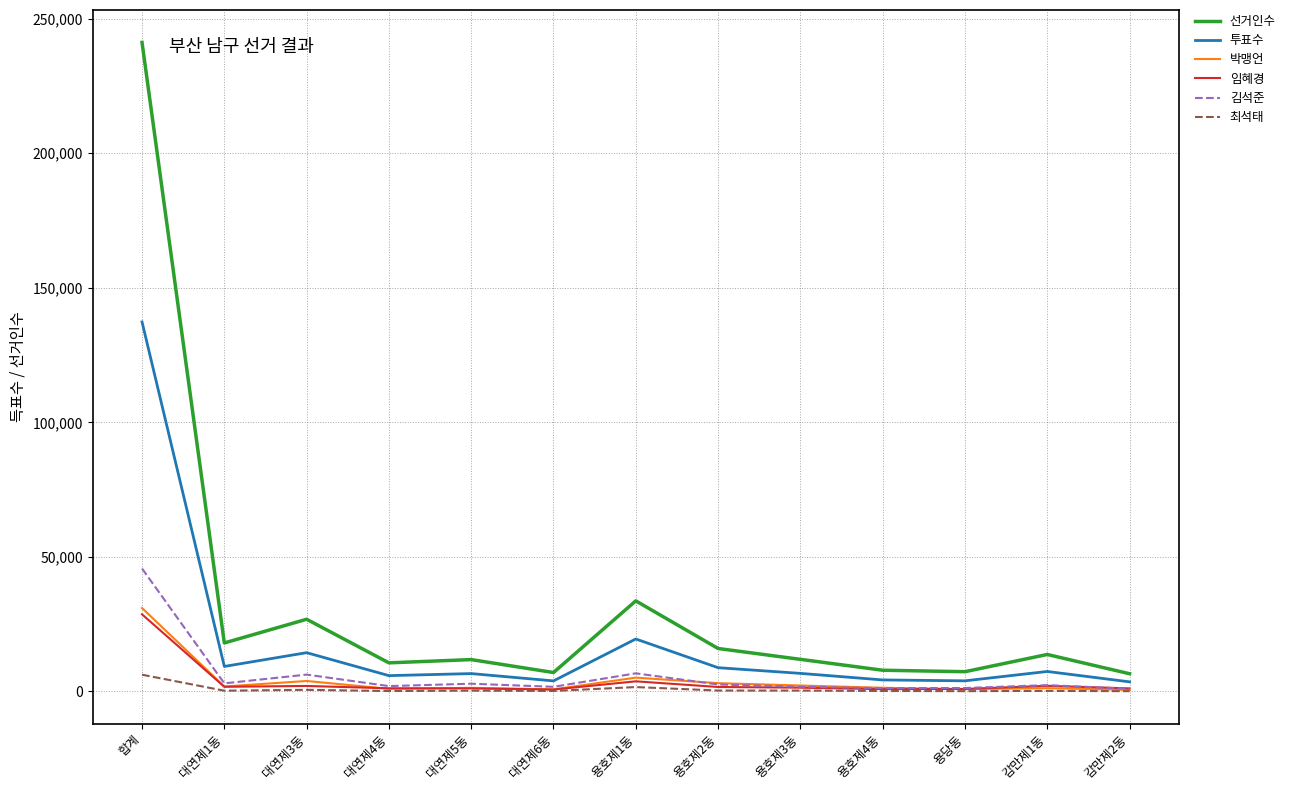

At which label does 선거인수 first exceed 11946?

합계